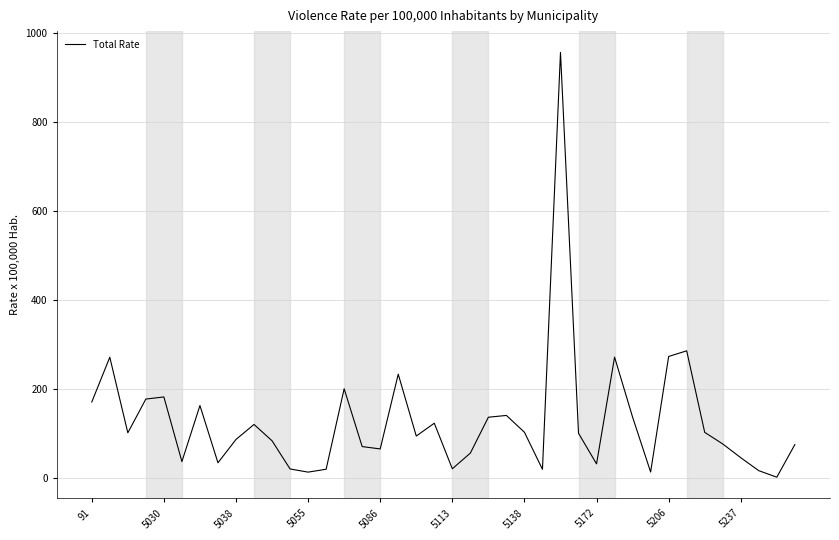

How many lines are shown in the chart?

1